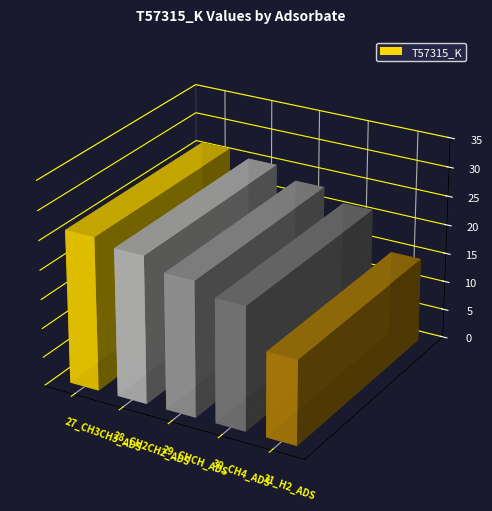

Which category has the highest value across all series?

27_CH3CH3_ADS